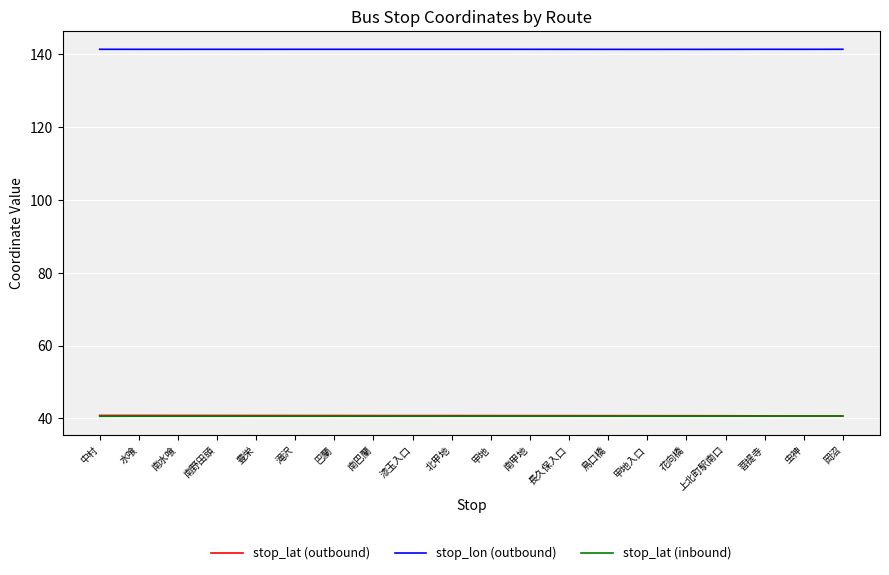

What is the total value across all series at 豊栄?

222.7